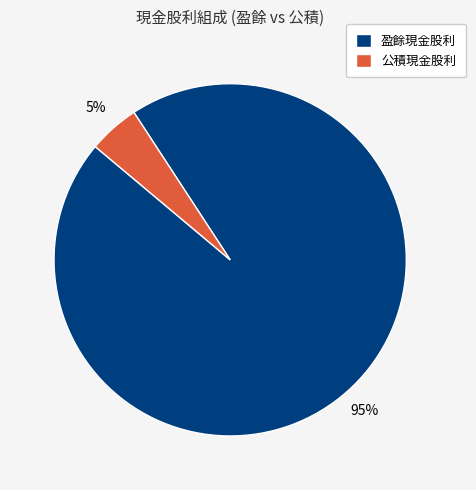

What percentage is the 公積現金股利 slice, to the nearest percent?

5%